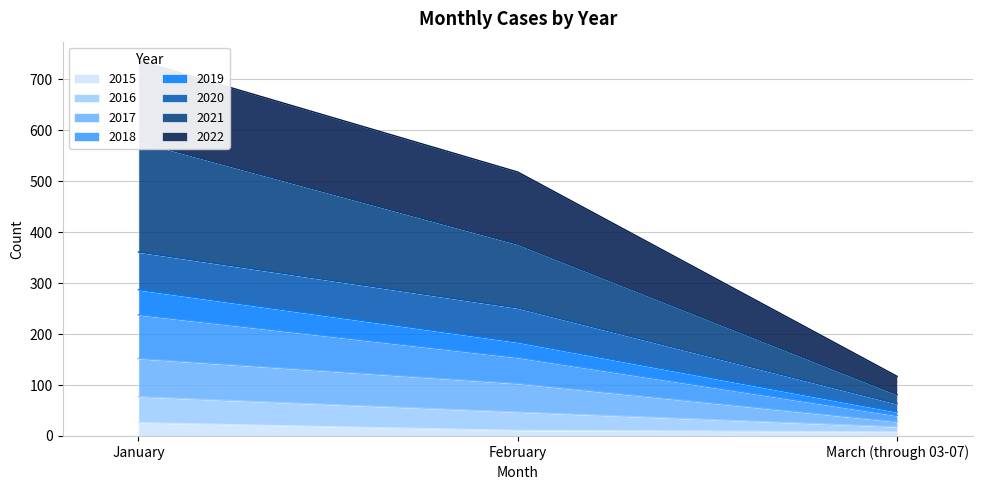

How many categories are shown in the chart?

3